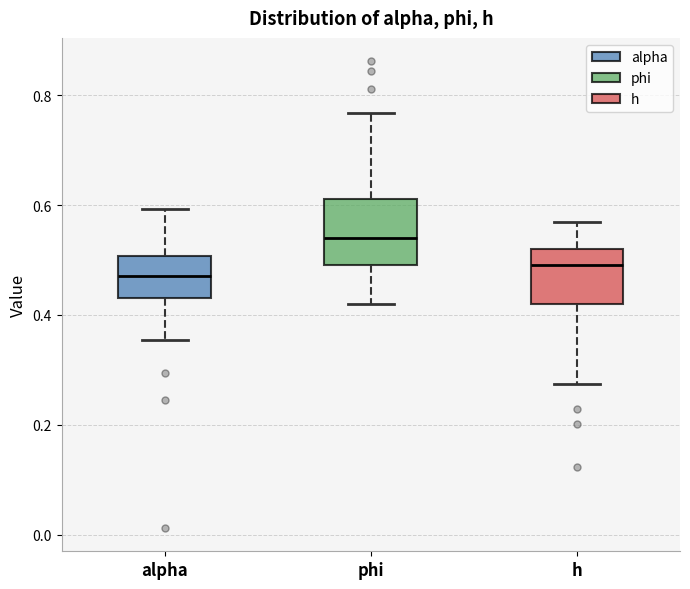

Where does the median line of the box for h sit on the y-axis? The values are not printed on the chart, so give them approximately, as read against the axis.

0.50